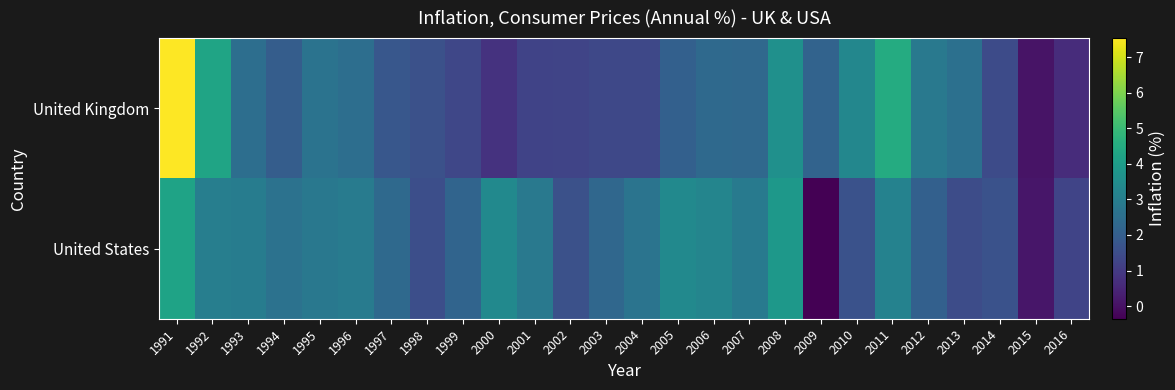

Count the number of data series in this chart.

2